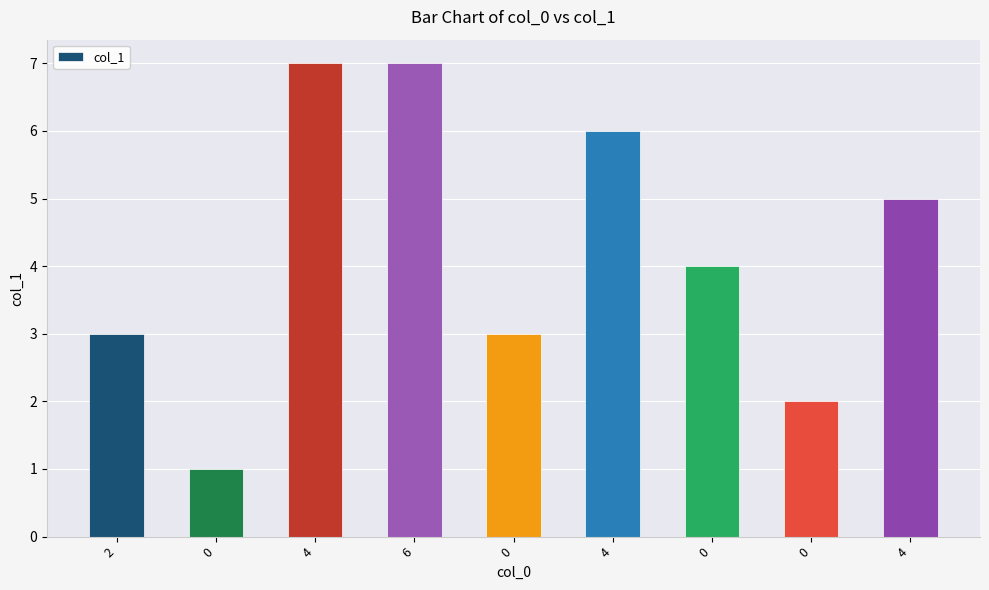

Reading left to right, list all the values displayed in this chart.

3	1	7	7	3	6	4	2	5